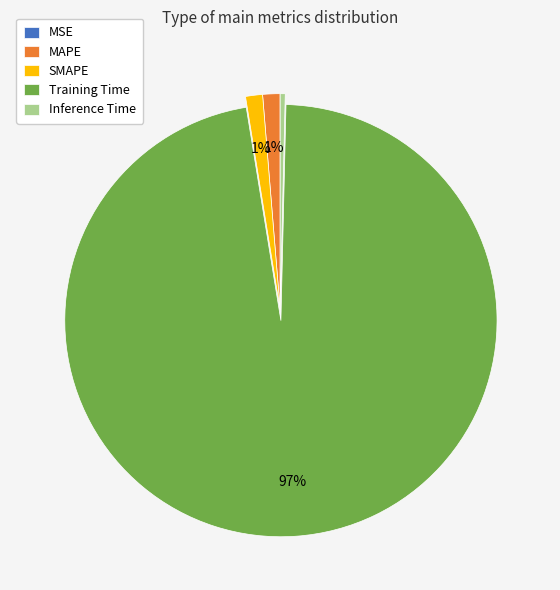

Combined, do Inference Time and Training Time account for over 50%?

Yes